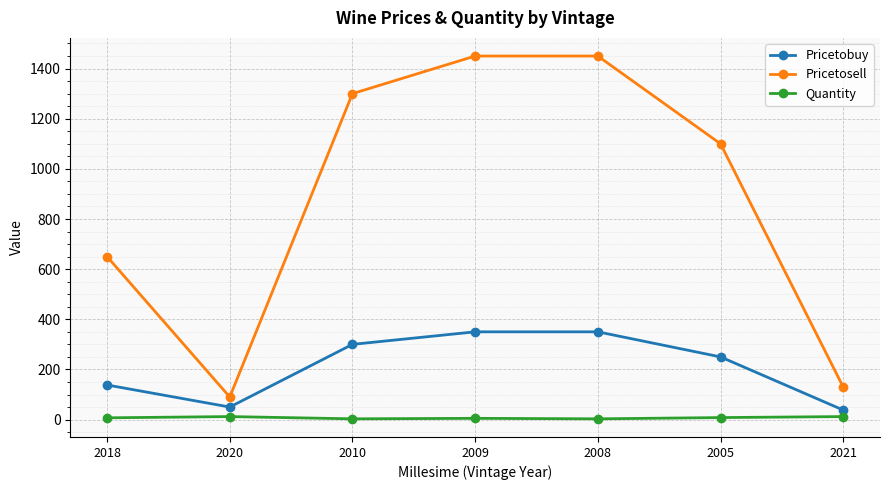

Rank the series at 2010 from lowest to highest value.

Quantity, Pricetobuy, Pricetosell